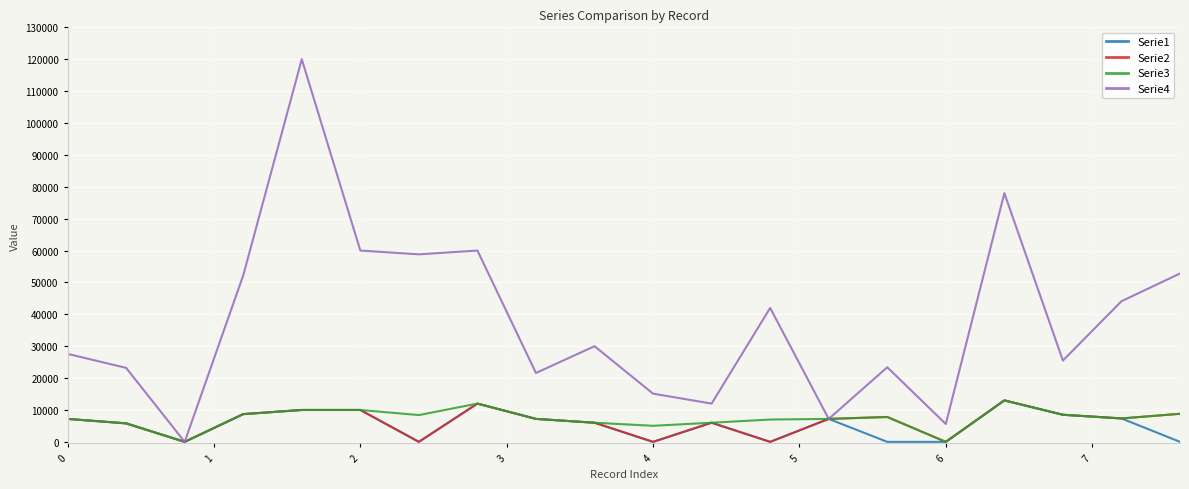

Which series has the widest spread of values?

Serie4